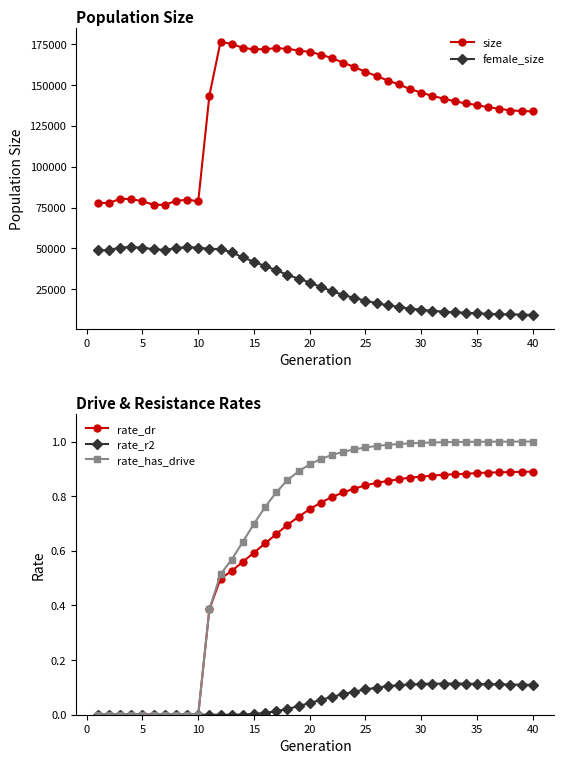

Does the chart display data point markers on the line(s)?

Yes